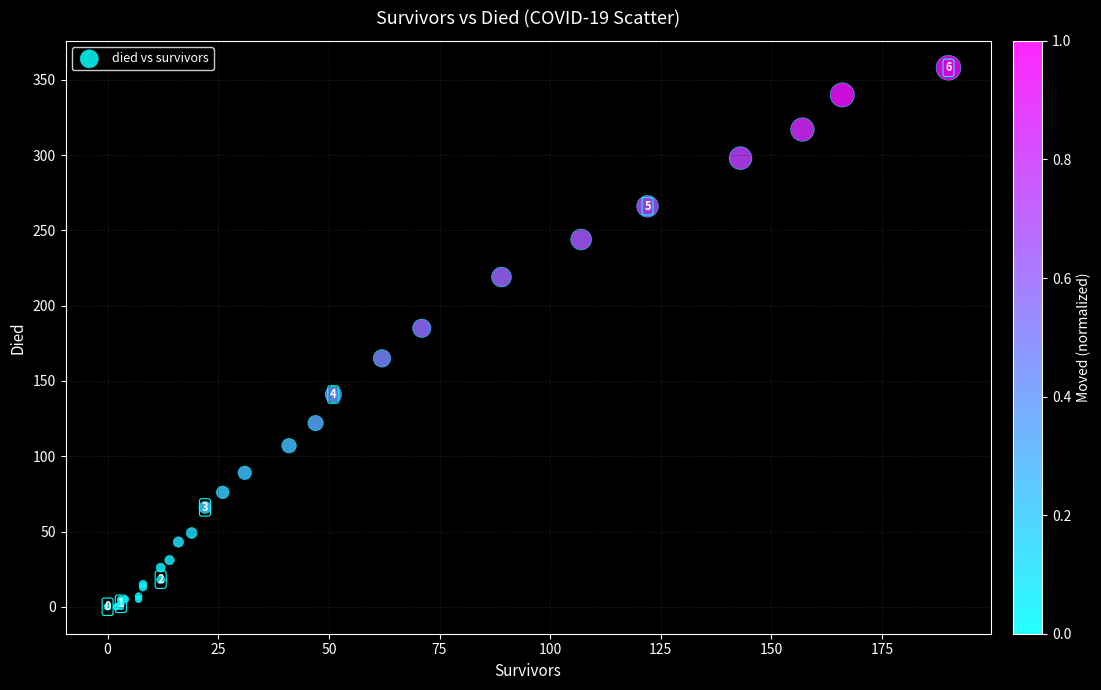

What Y value in the scatter plot is closest to 179?

185